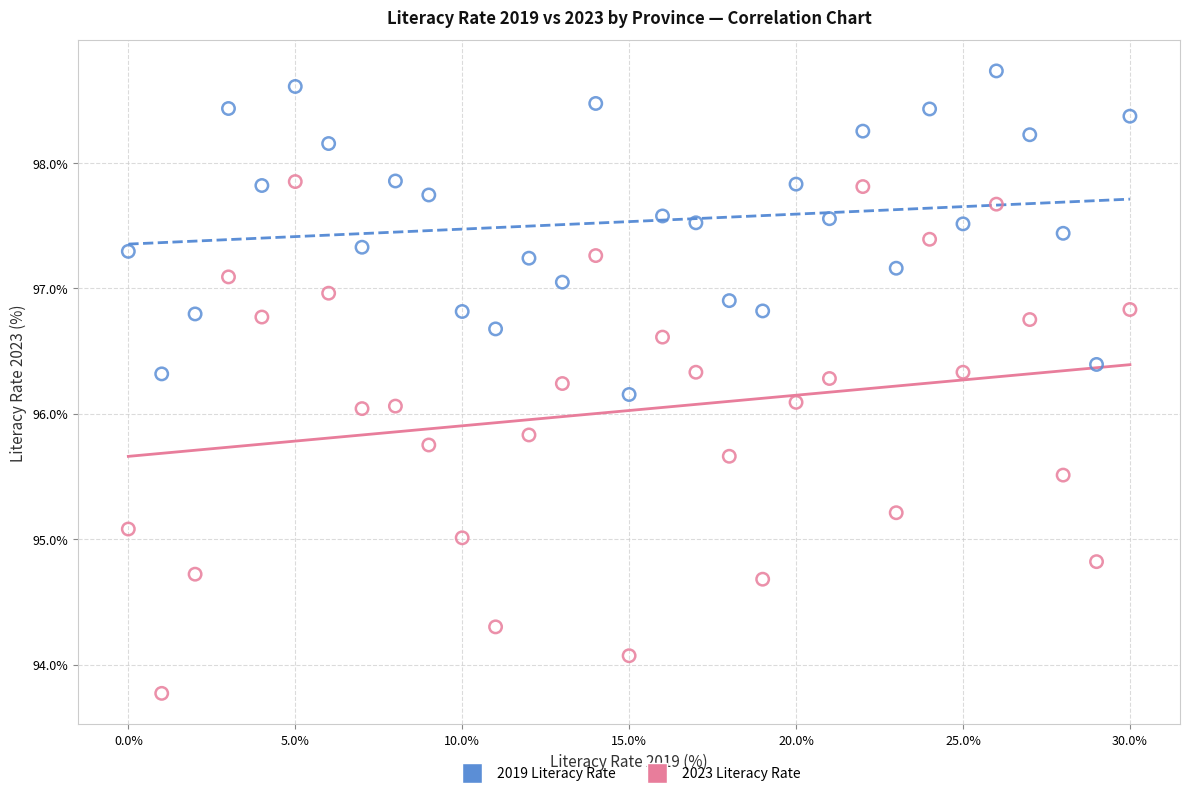

Which series contains the highest Y value?

2019 Literacy Rate